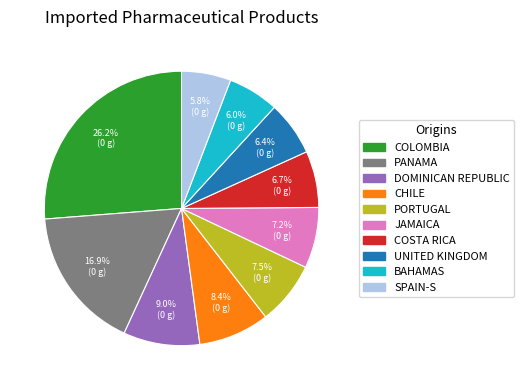

Is there any slice that represents more than half of the pie?

No